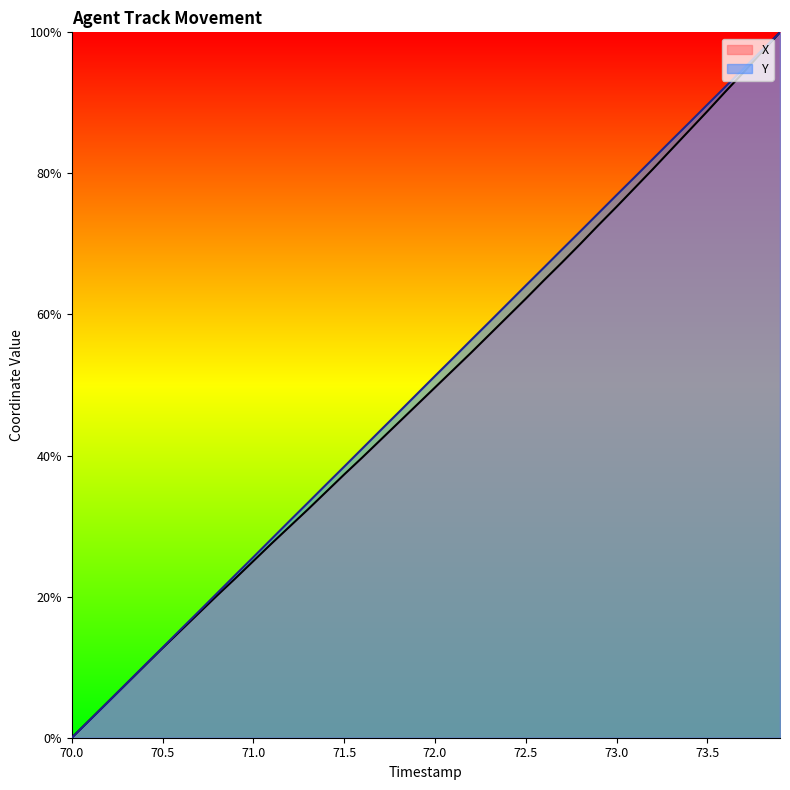

True or false: X has more than 2 points higher than both neighbors.

False